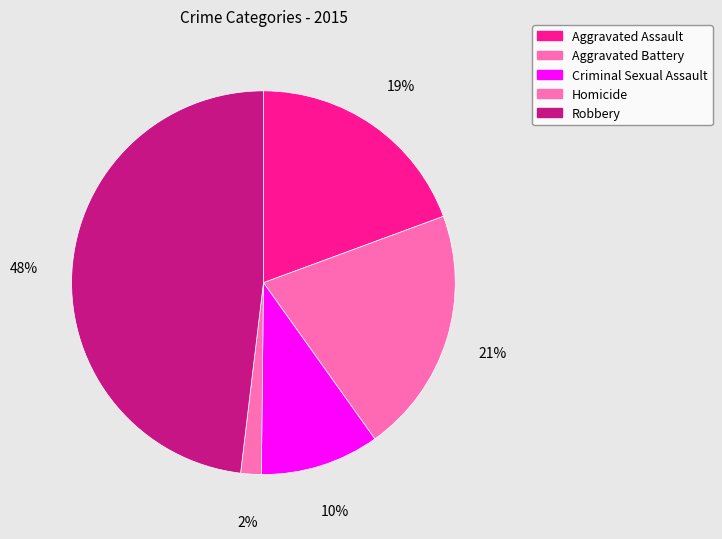

Rank the categories by value from lowest to highest.

Homicide, Criminal Sexual Assault, Aggravated Assault, Aggravated Battery, Robbery